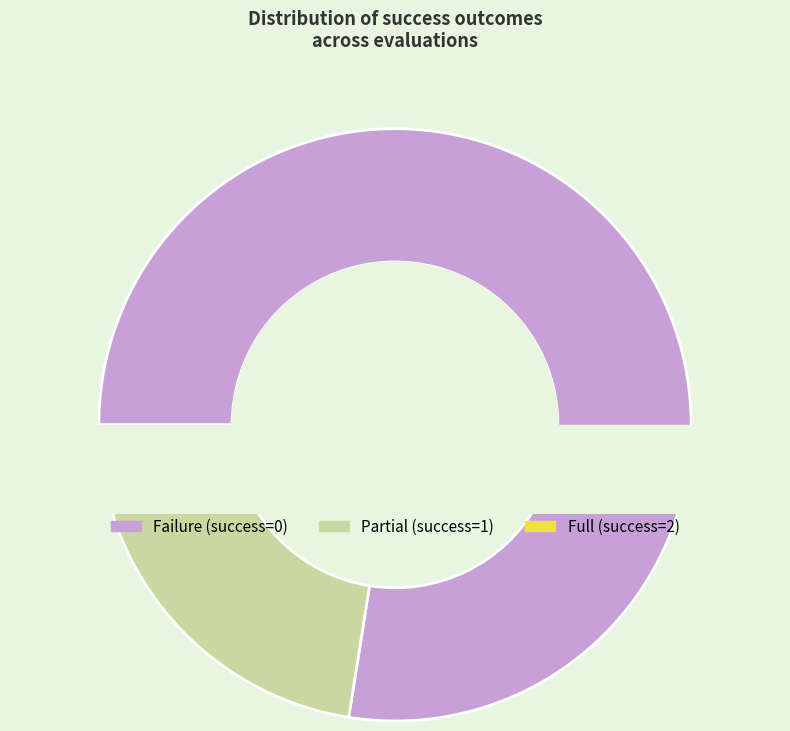

Rank the categories by value from lowest to highest.

2, 1, 0